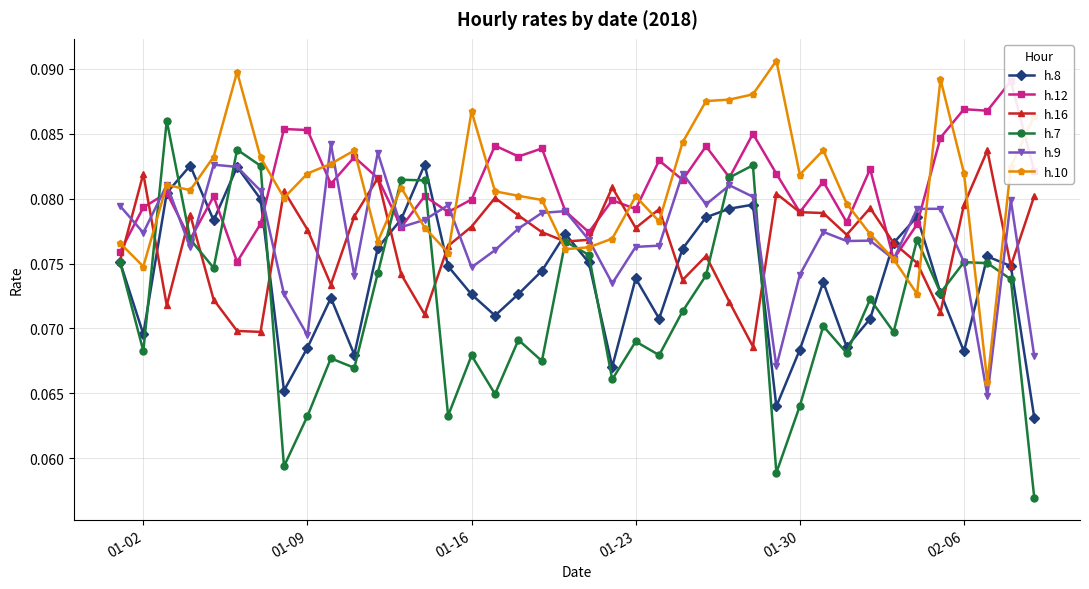

What is the maximum value shown in the chart?

0.1